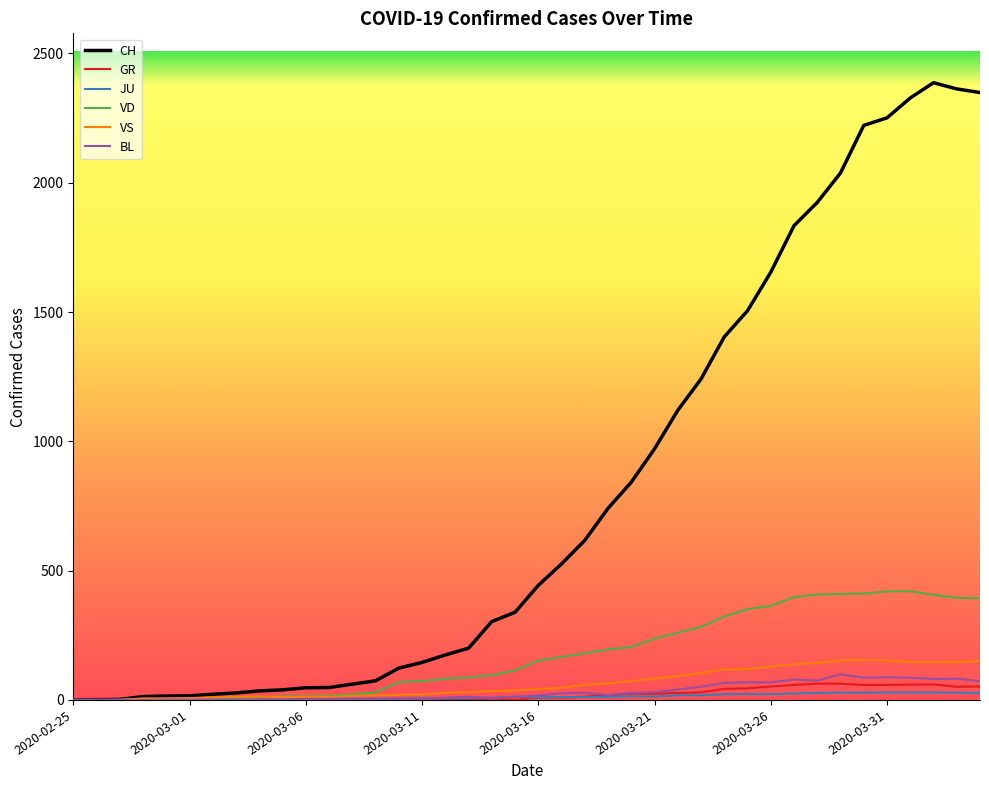

What is the maximum value for VS?

154